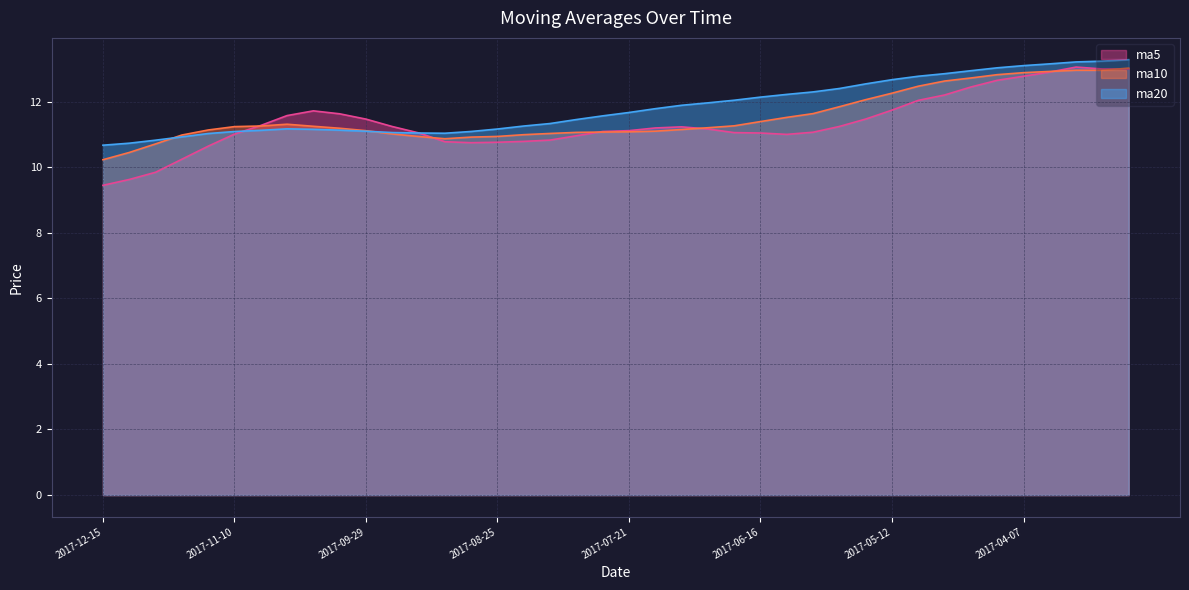

At how many categories does at least one series exceed 10?

40